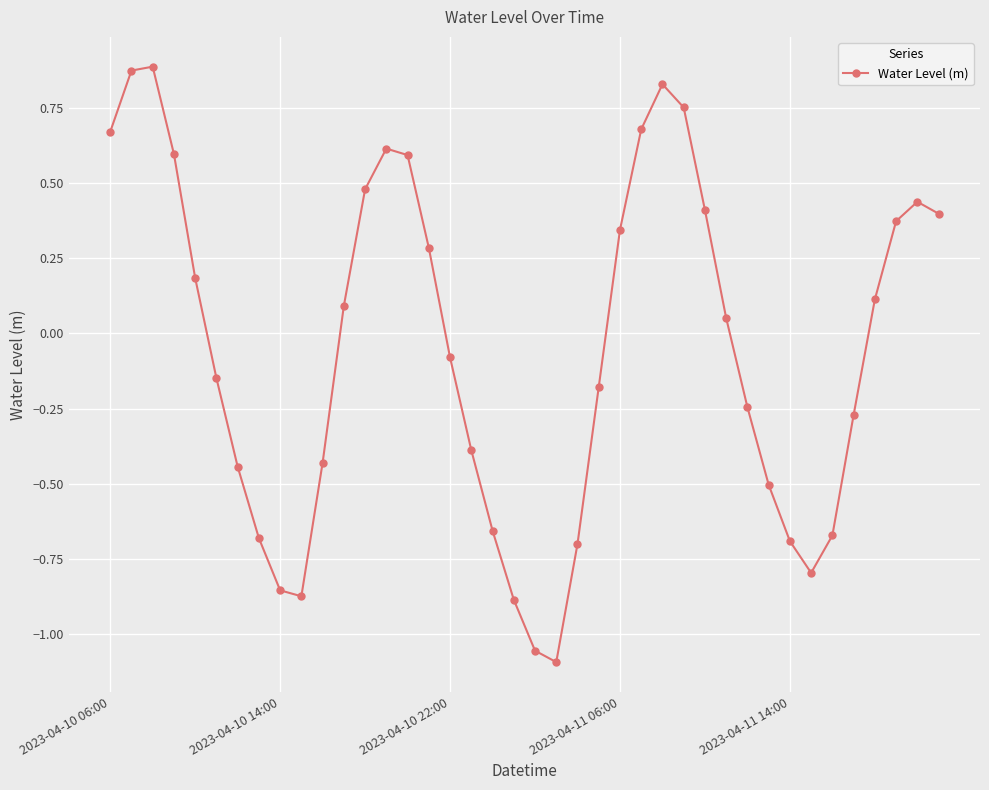

What is the difference between the maximum and minimum values?

2.0